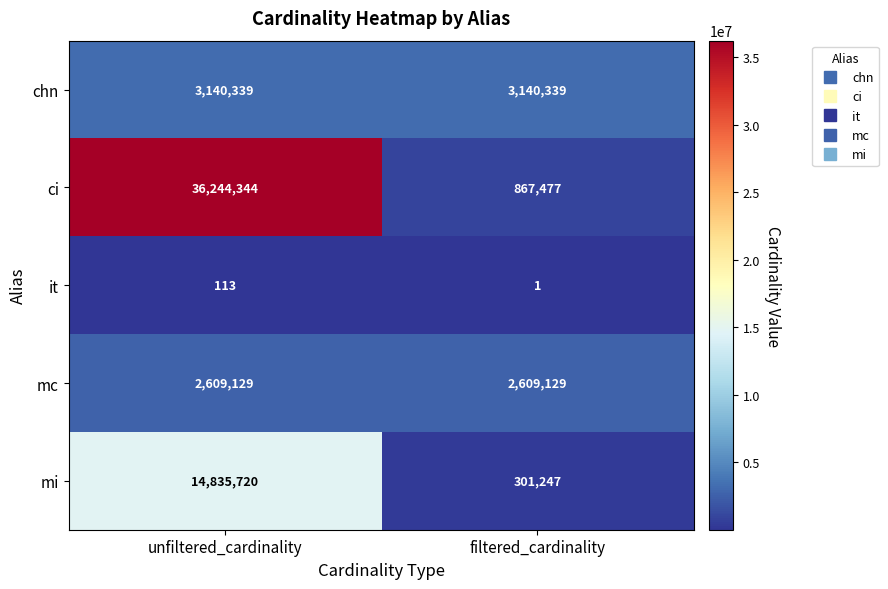

List the series in order of their peak value, highest first.

ci, mi, chn, mc, it